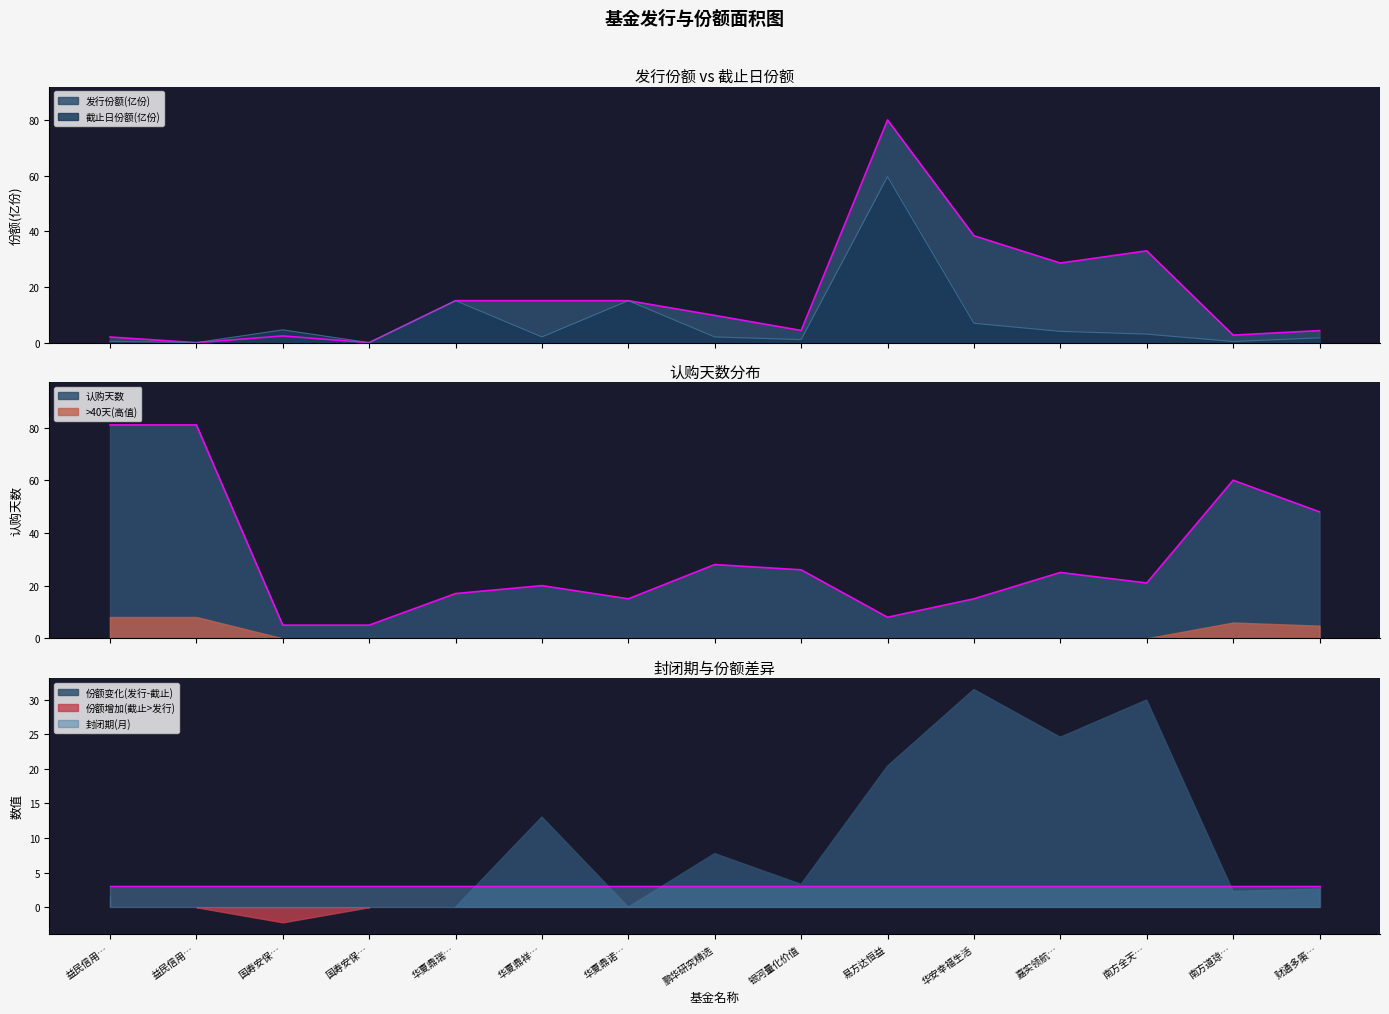

At which label does 截止日份额(亿份) reach its peak?

易方达恒益